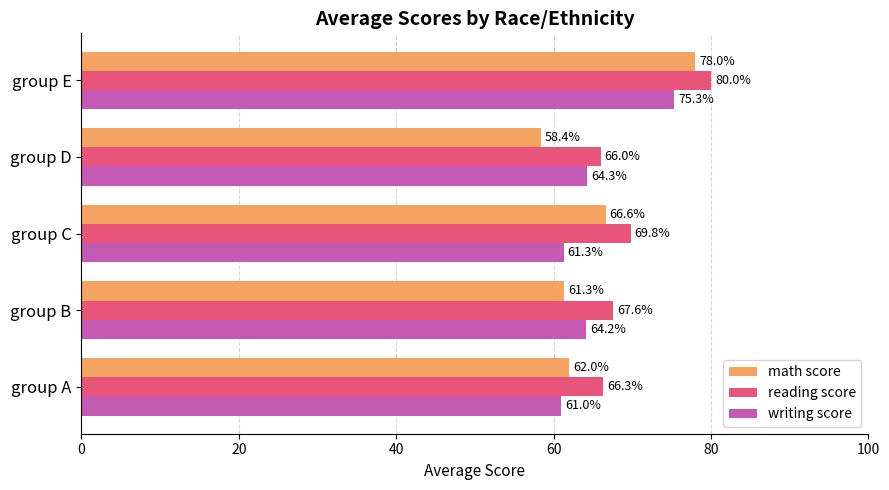

What is the spread (max minus min) of values at group C?

8.5